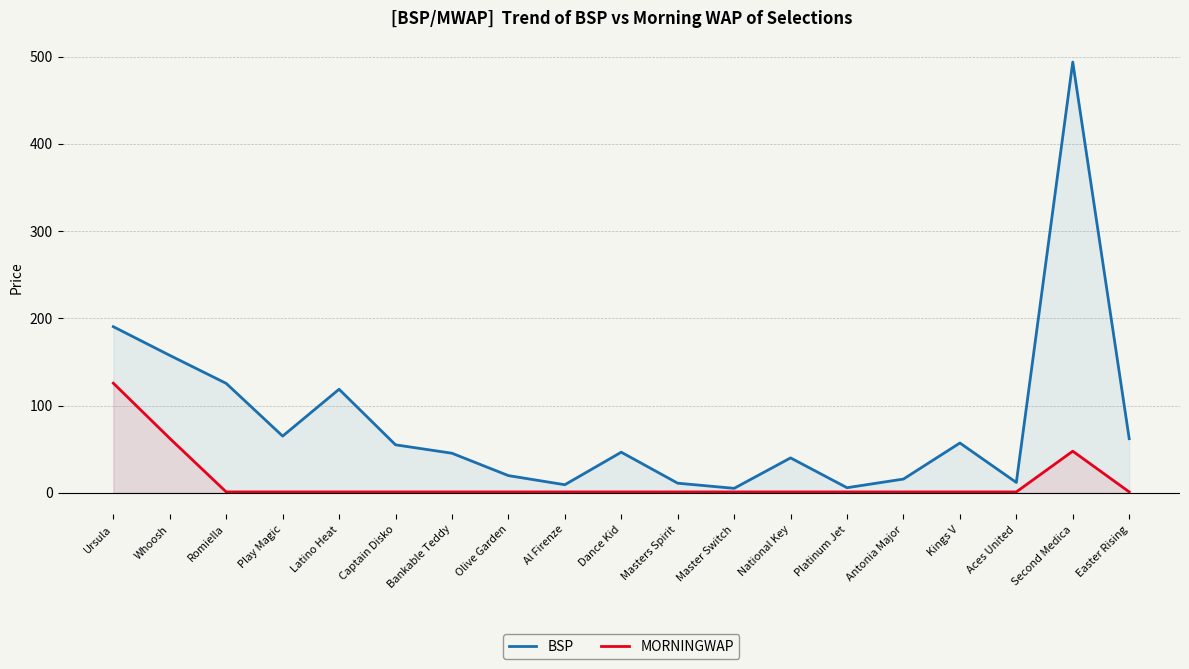

The value of MORNINGWAP at Bankable Teddy is 1.0. True or false?

True